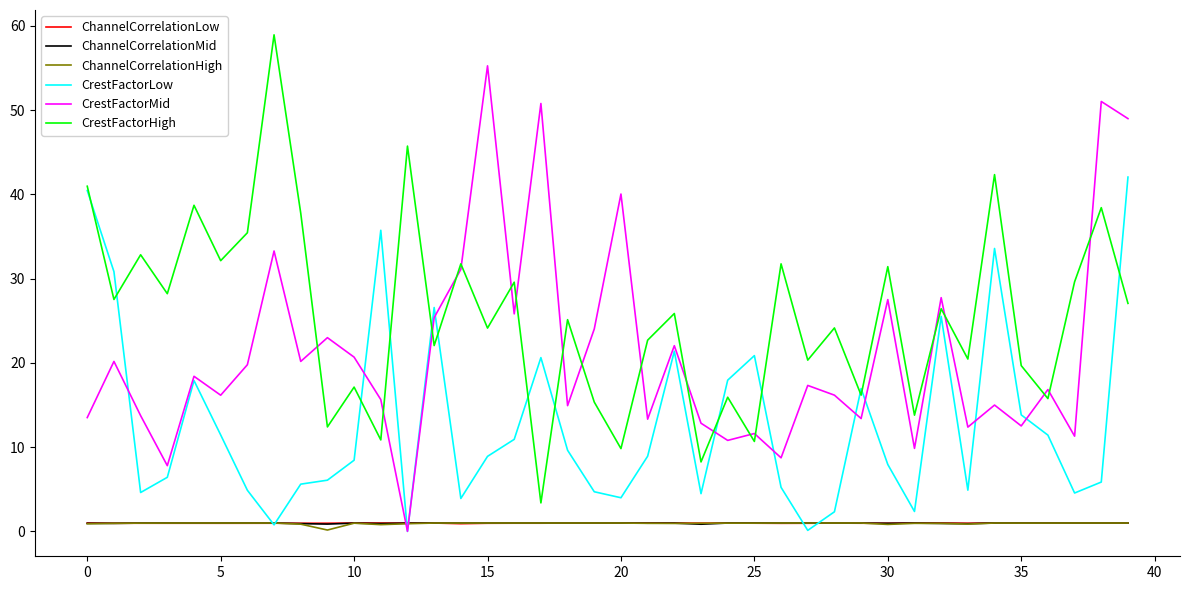

What is the maximum value for ChannelCorrelationMid?

1.0